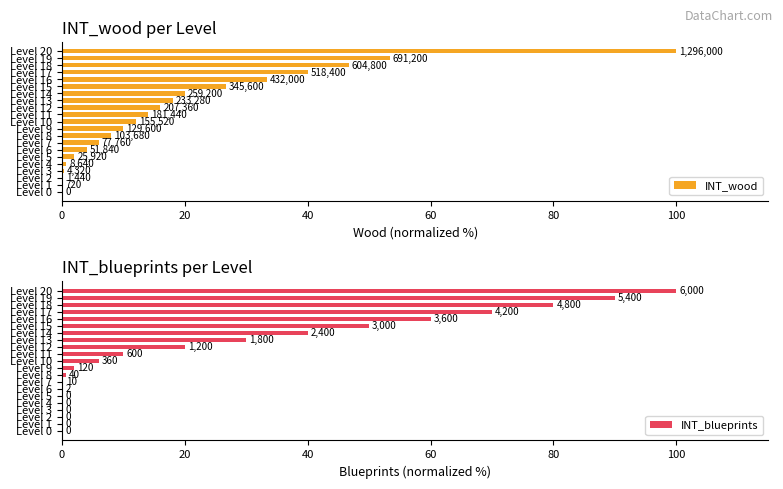

Reading left to right, list all the values displayed in this chart.

INT_wood: 0.0	0.1	0.1	0.3	0.7	2.0	4.0	6.0	8.0	10.0	12.0	14.0	16.0	18.0	20.0	26.7	33.3	40.0	46.7	53.3	100.0
INT_blueprints: 0.0	0.0	0.0	0.0	0.0	0.0	0.0	0.2	0.7	2.0	6.0	10.0	20.0	30.0	40.0	50.0	60.0	70.0	80.0	90.0	100.0